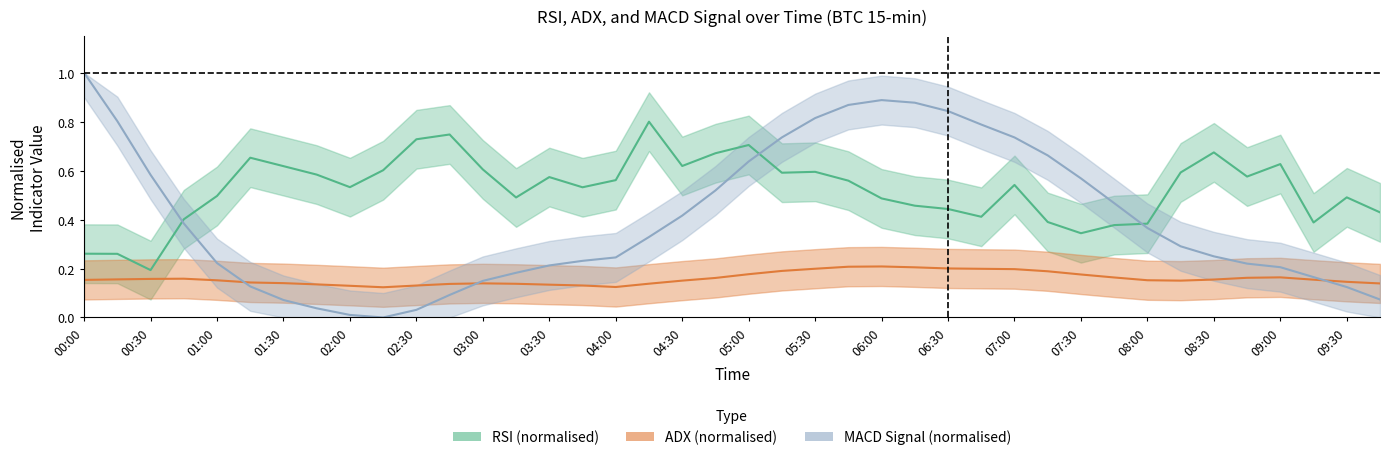

Which series has the largest total across all categories?

rsi